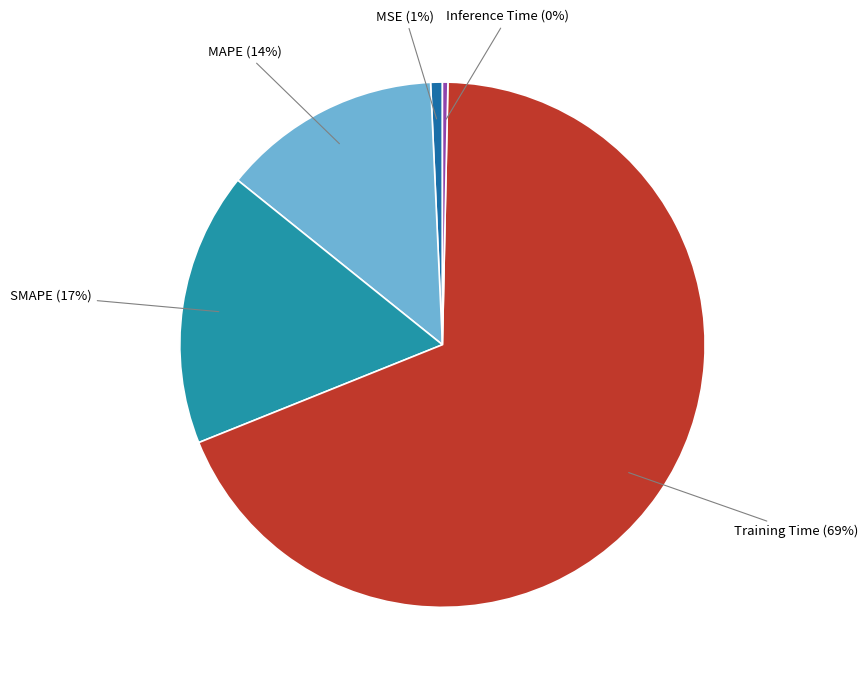

Which slice represents more than half of the pie?

Training Time